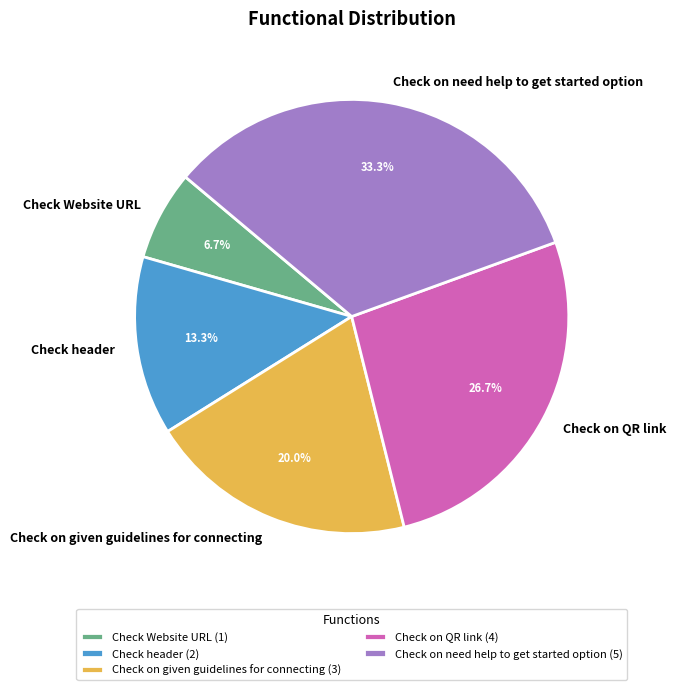

Does any single category account for the majority?

No